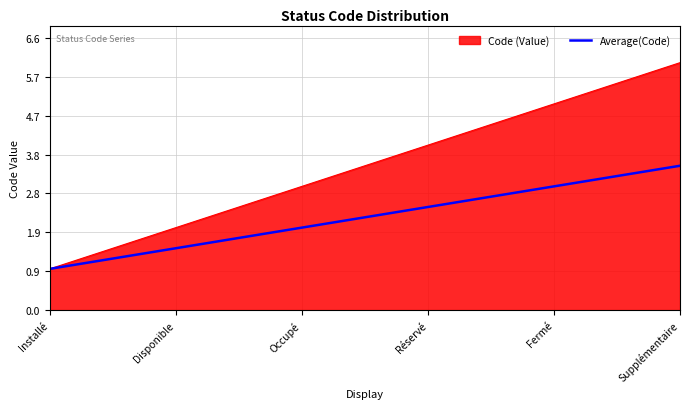

What is the spread (max minus min) of values at Fermé?

2.0